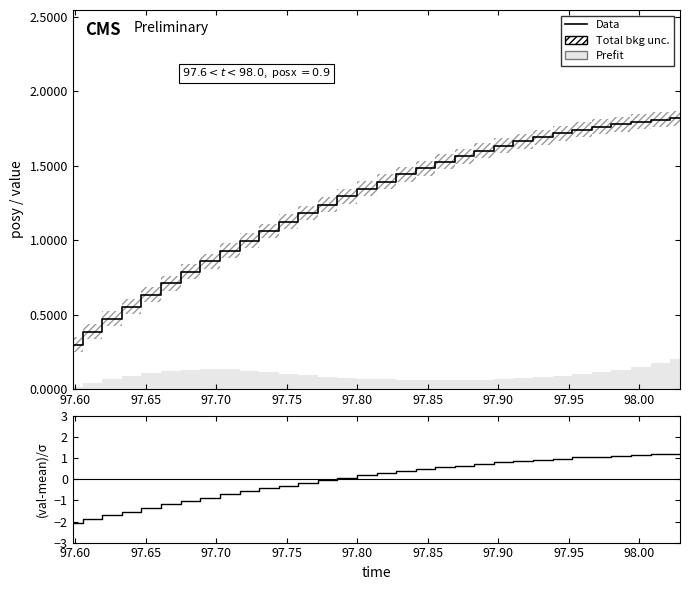

Reading left to right, what are all the values shown in this chart?

Data: 0.3	0.4	0.5	0.6	0.6	0.7	0.8	0.9	0.9	1.0	1.1	1.1	1.2	1.2	1.3	1.3	1.4	1.4	1.5	1.5	1.6	1.6	1.6	1.7	1.7	1.7	1.7	1.8	1.8	1.8	1.8	1.8
(posy-mean)/σ: -2.1	-1.9	-1.7	-1.5	-1.4	-1.2	-1.0	-0.9	-0.7	-0.6	-0.4	-0.3	-0.2	-0.0	0.1	0.2	0.3	0.4	0.5	0.6	0.7	0.7	0.8	0.9	0.9	1.0	1.0	1.1	1.1	1.2	1.2	1.2